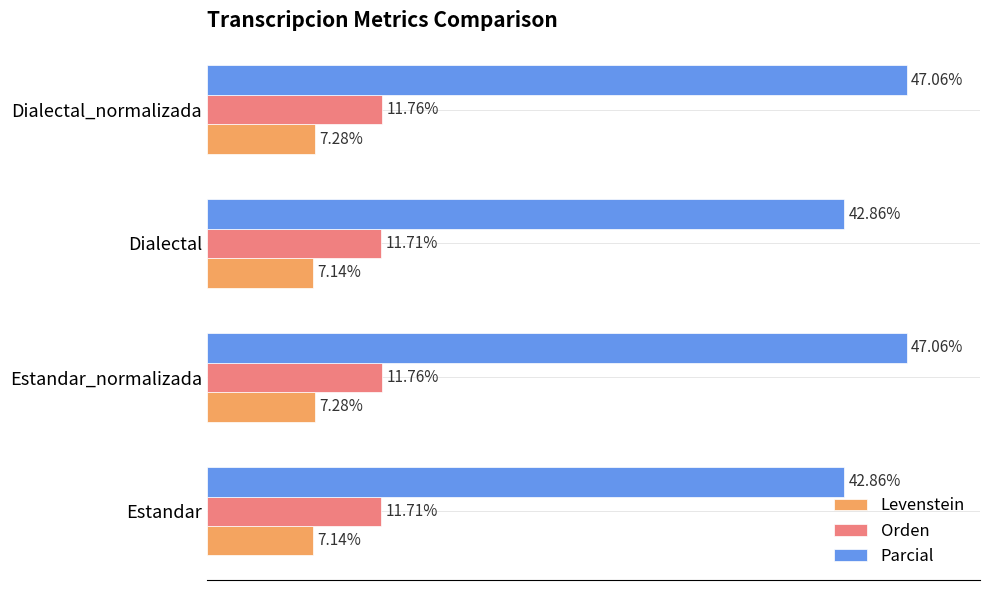

What are all the series names shown in the legend?

Levenstein, Orden, Parcial